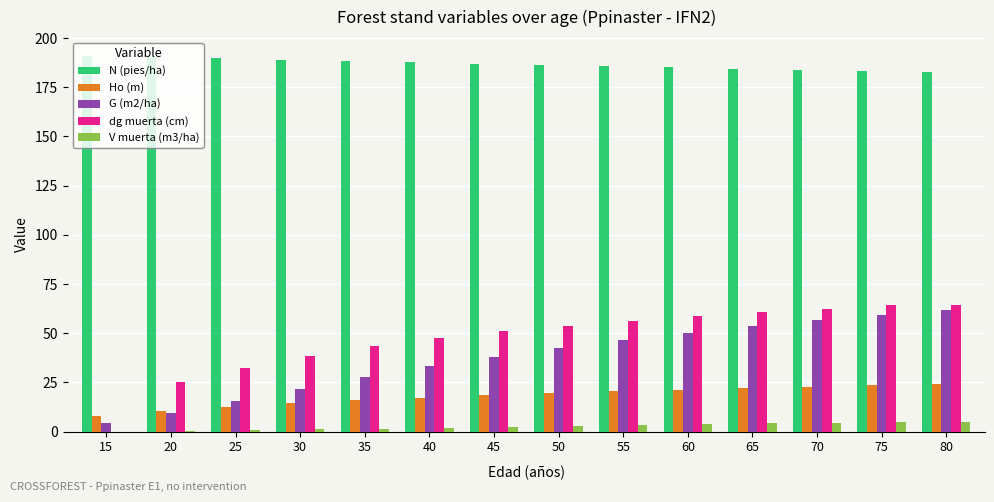

How many groups of bars are there?

14